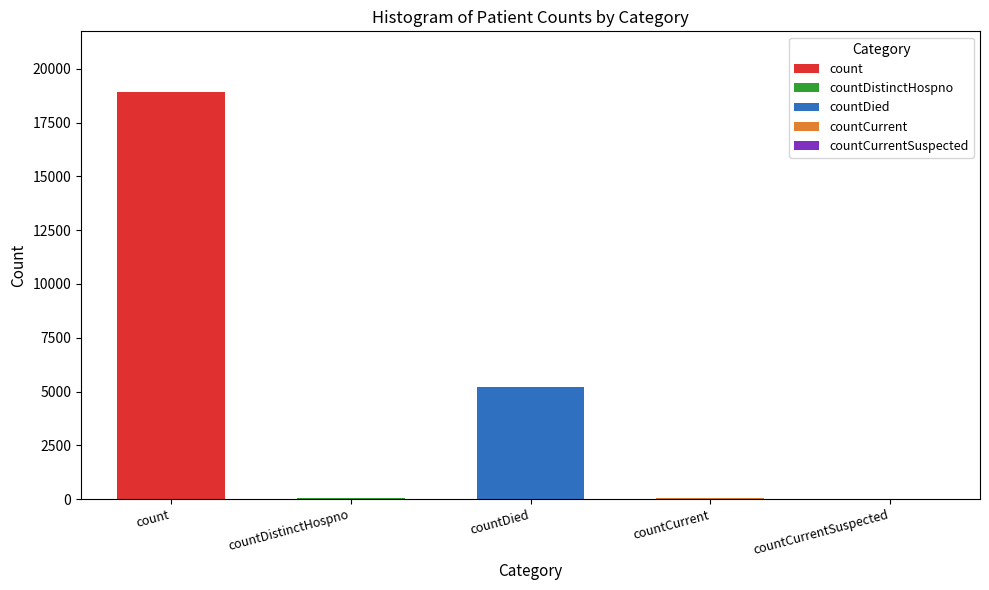

List the labels in order of value, smallest first.

countCurrentSuspected, countDistinctHospno, countCurrent, countDied, count